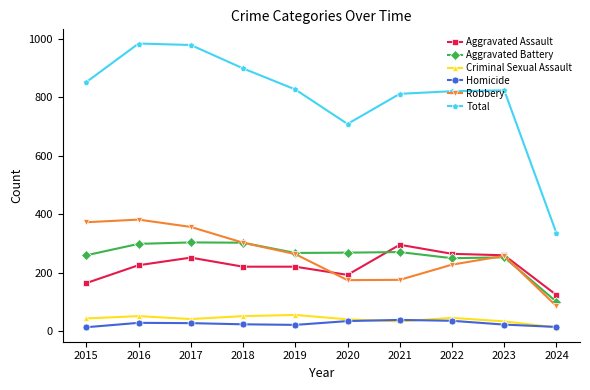

Does the chart display data point markers on the line(s)?

Yes